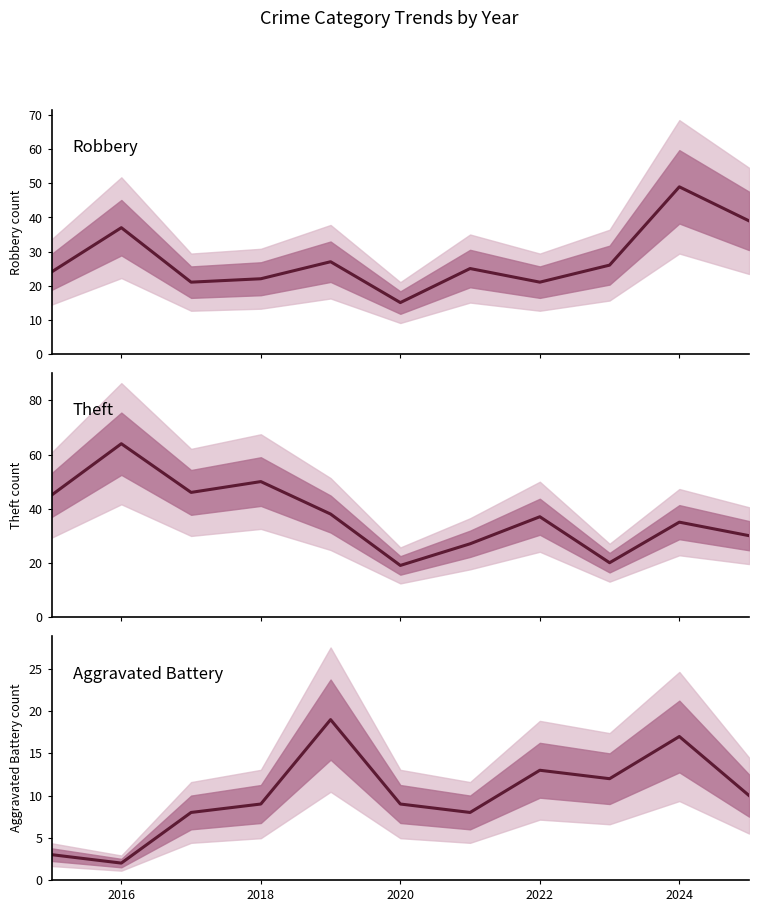

Is the value of Theft at 2018 greater than the value of Aggravated Battery at 9?

Yes